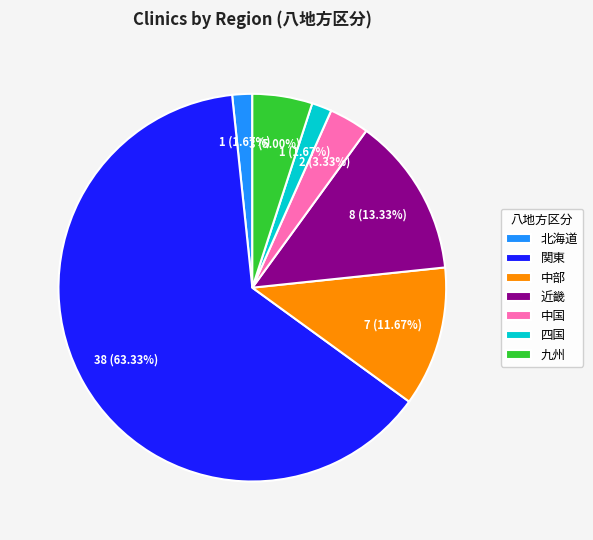

To the nearest percent, what is the average slice percentage?

14%